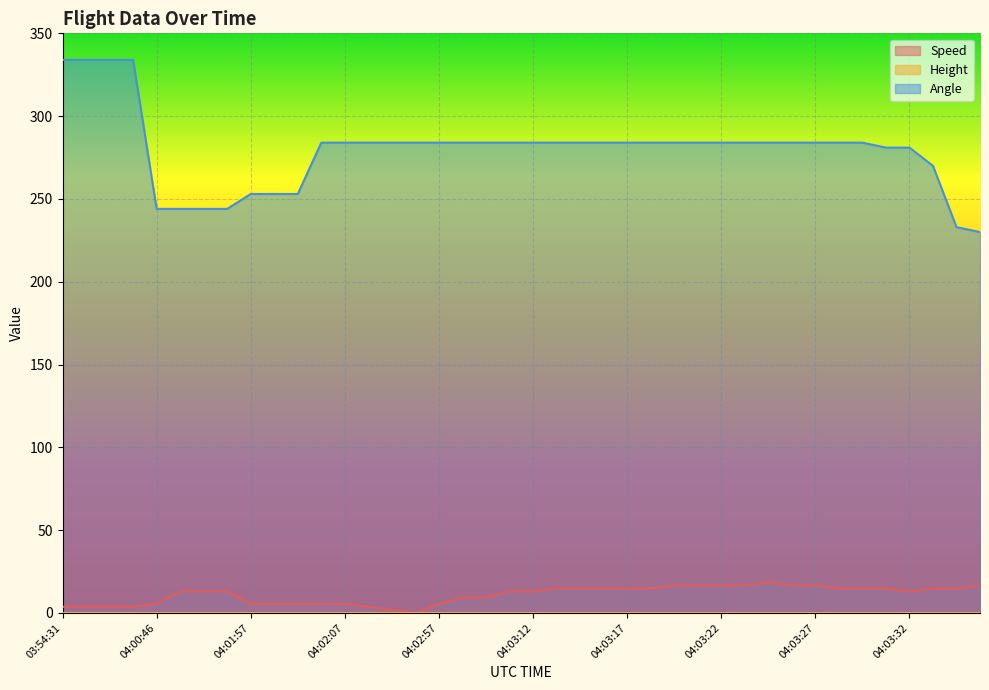

Where is Speed nearest to the value 9?

04:03:02